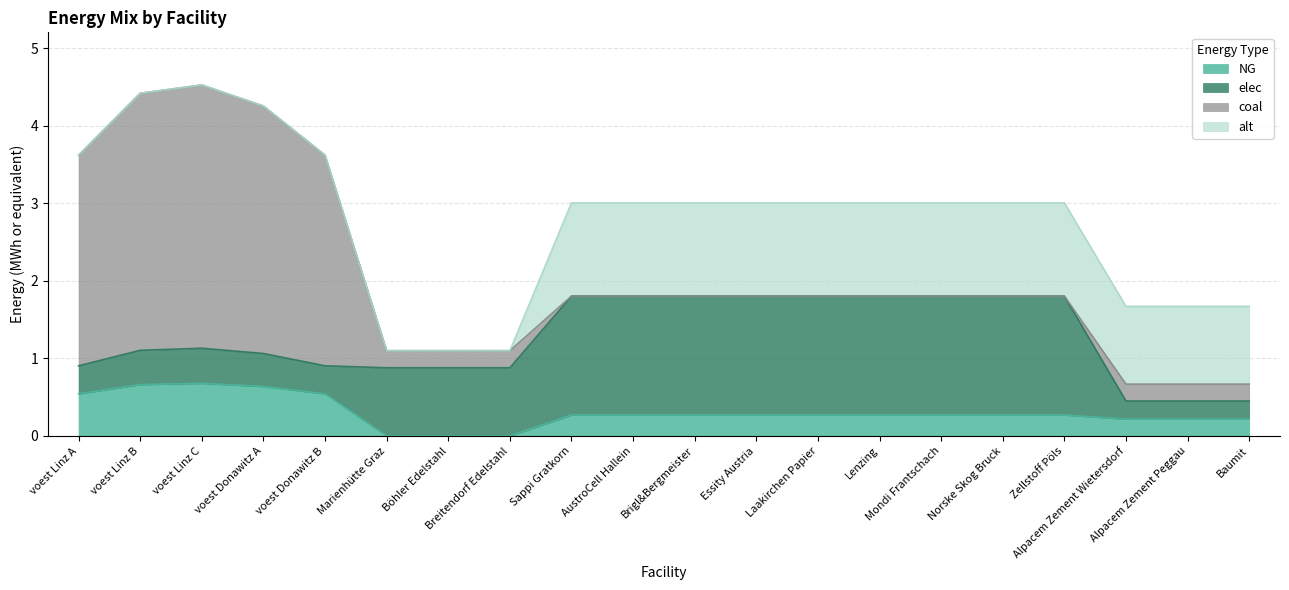

What is the spread (max minus min) of values at Essity Austria?

1.5